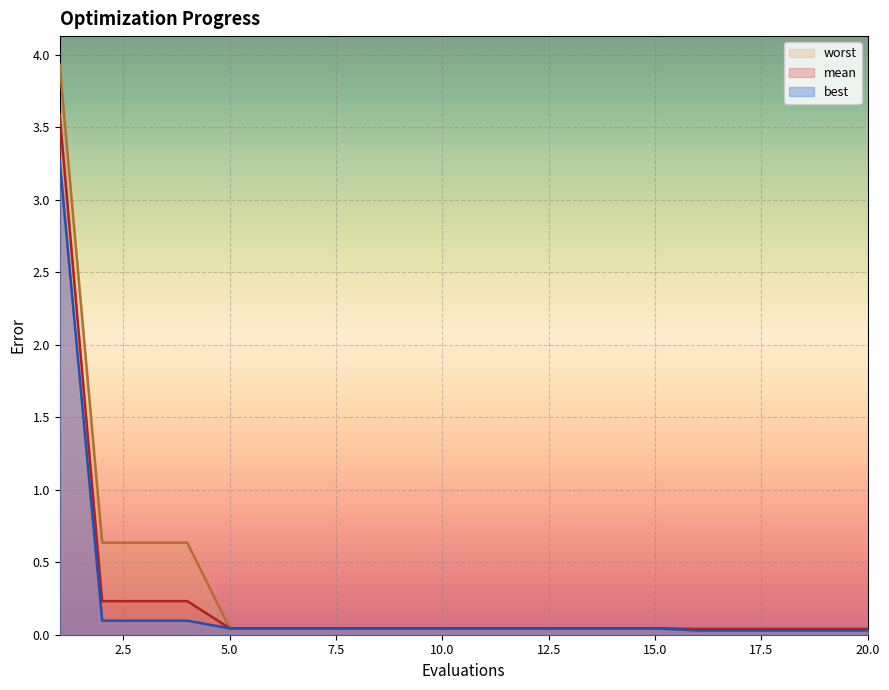

List the labels in order of mean value, smallest first.

16, 17, 18, 19, 20, 5, 6, 7, 8, 9, 10, 11, 12, 13, 14, 15, 2, 3, 4, 1